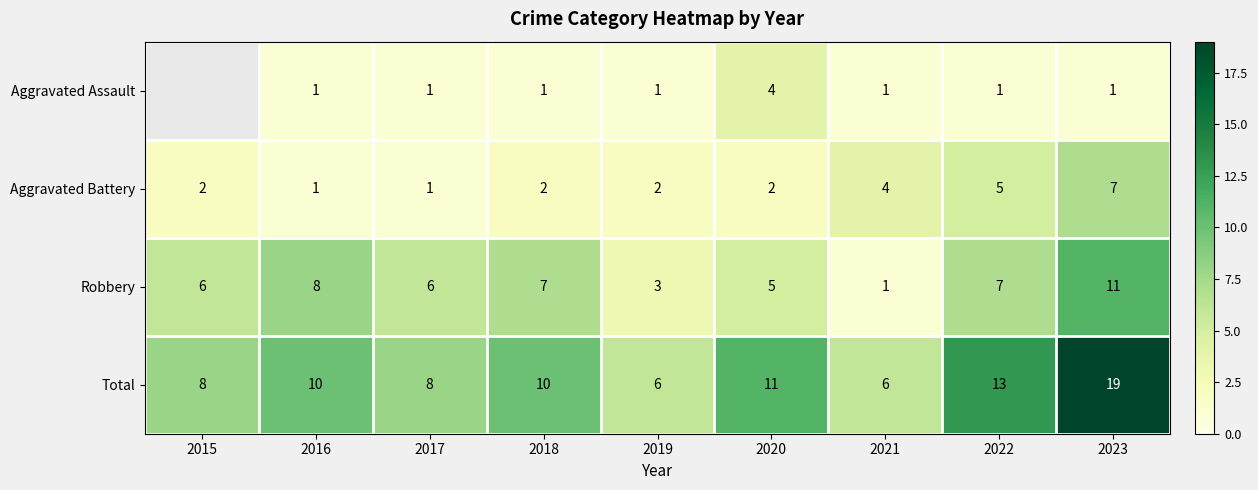

True or false: Robbery has a value of 11.0 at 2023.

True